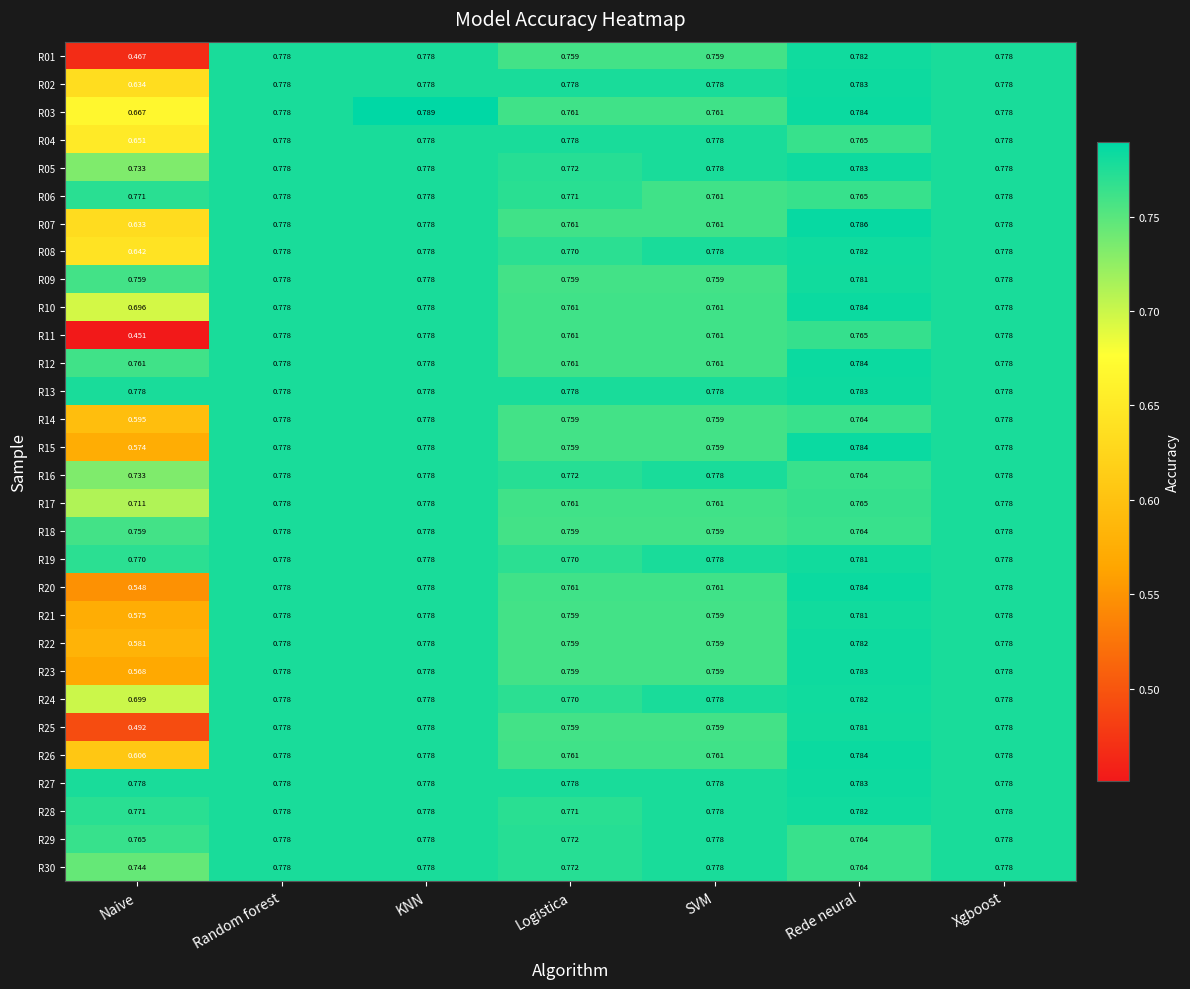

Which category has the lowest value across all series?

Naive